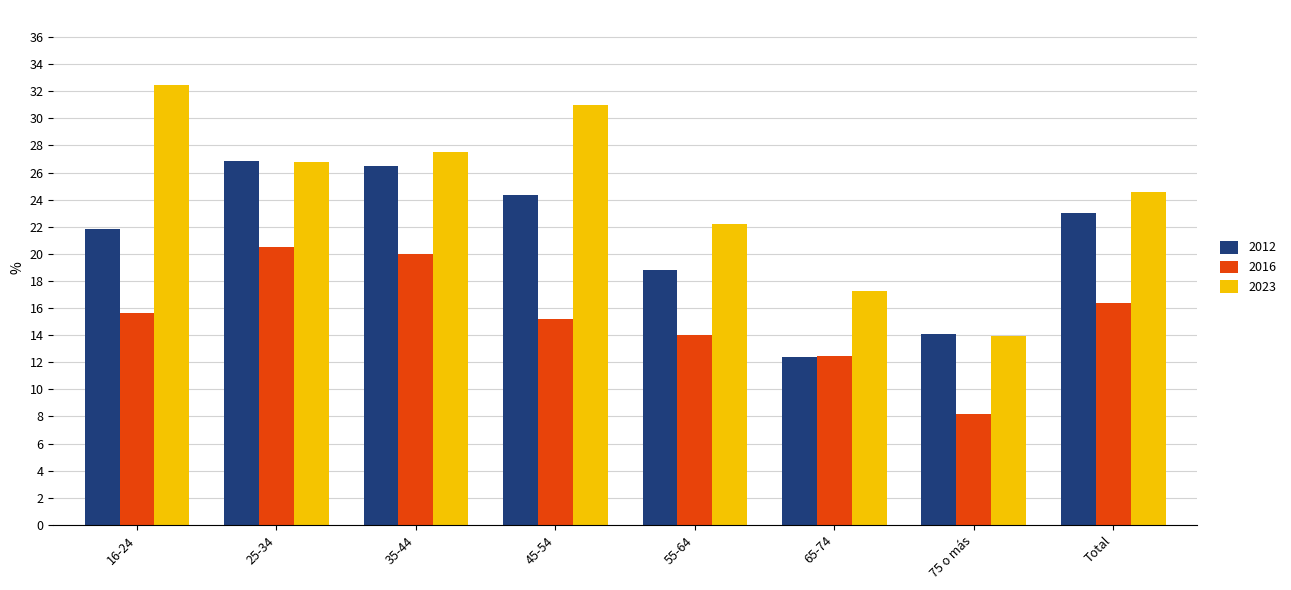

The value of 2016 at 25-34 is 32.1. True or false?

False